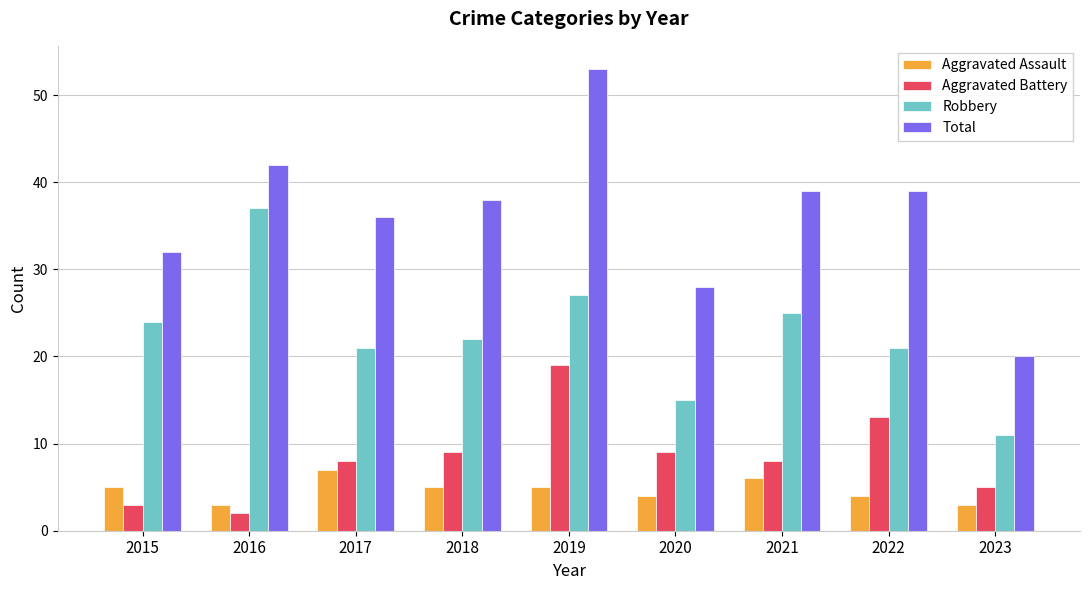

What is the value of the Robbery bar at the 3rd from the left?

21